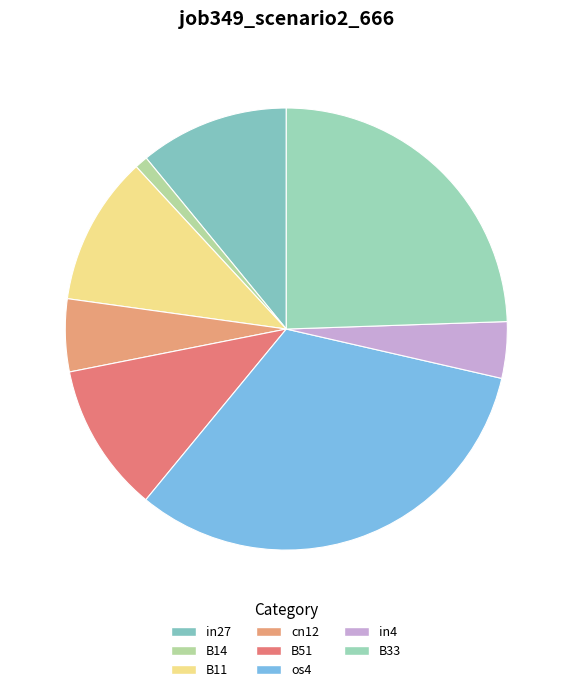

How many segments does this pie chart have?

8